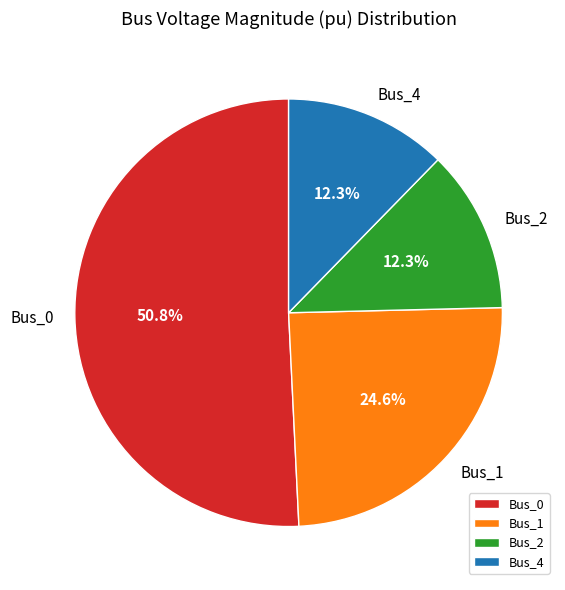

Combined, what portion of the pie is Bus_2 and Bus_1?

36.9%